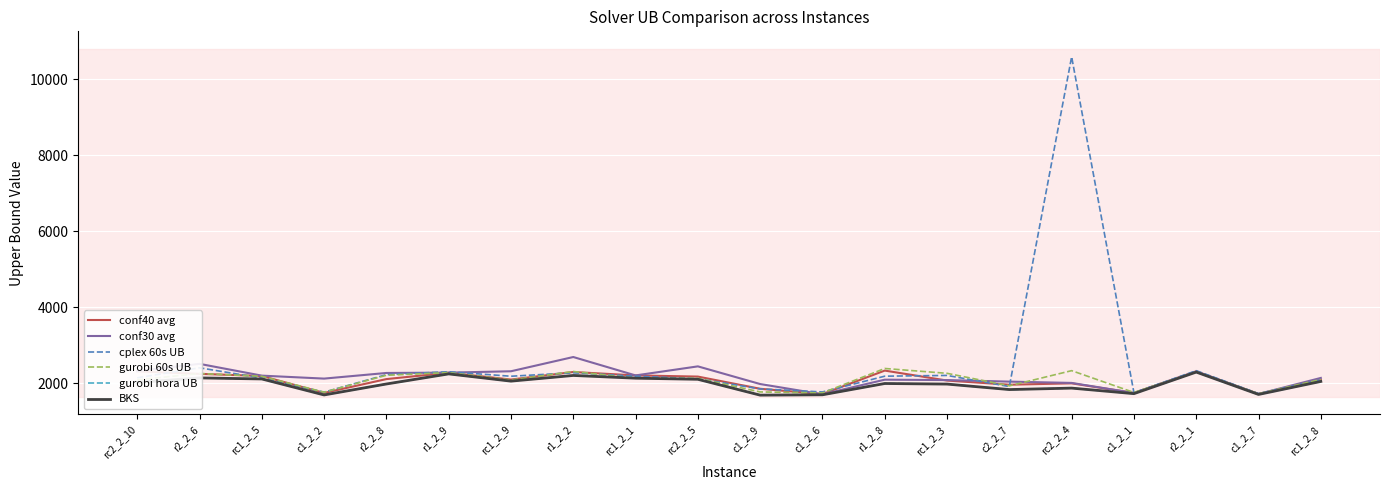

What is the spread (max minus min) of values at rc1_2_3?

283.8